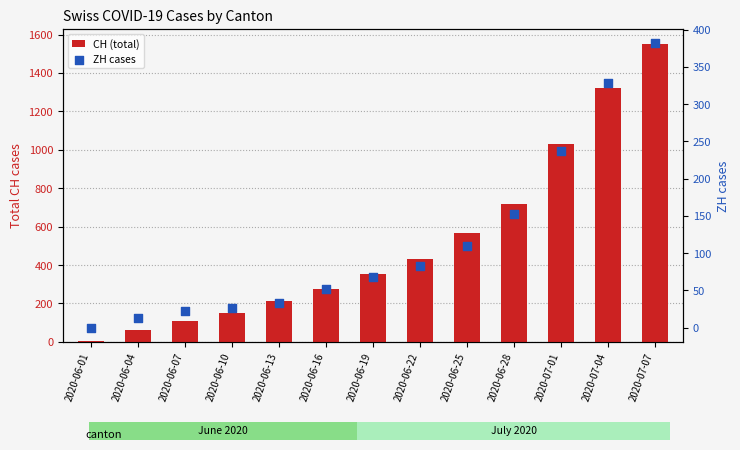

At how many categories does at least one series exceed 659?

4